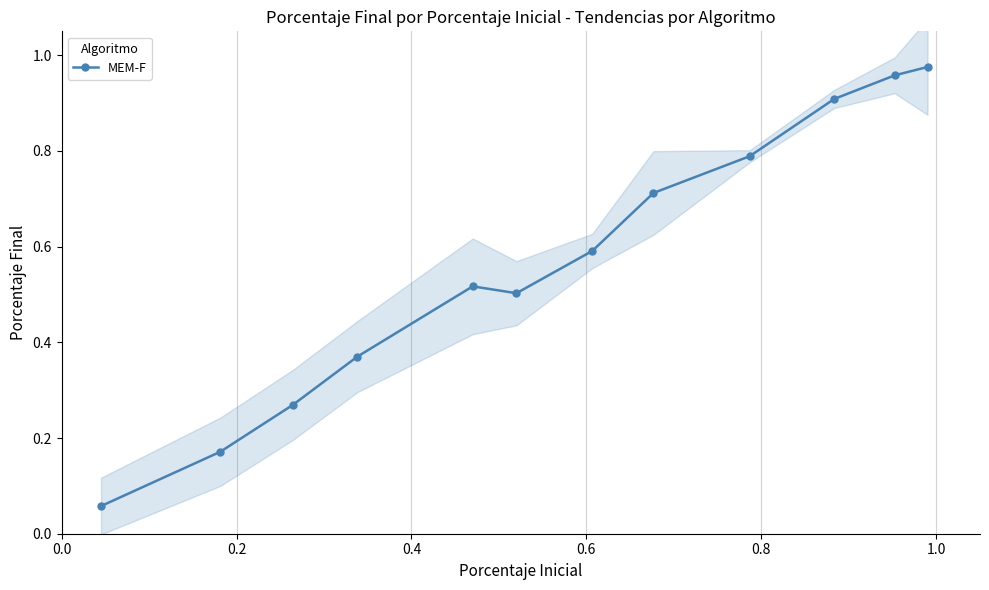

Does the chart display data point markers on the line(s)?

Yes